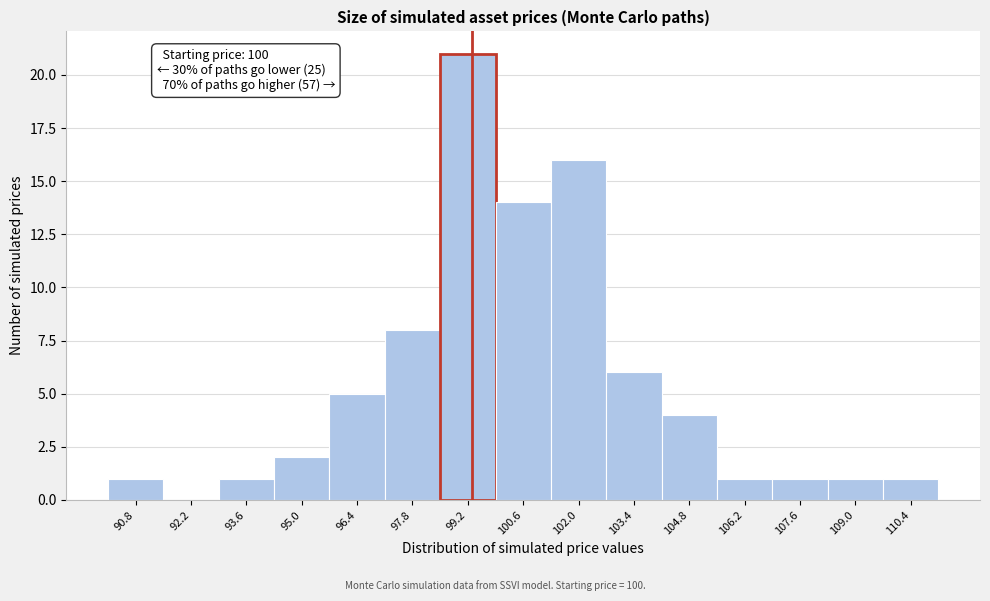

Reading right to left, extract all data points from this chart.

110.4=1	109.0=1	107.6=1	106.2=1	104.8=4	103.4=6	102.0=16	100.6=14	99.2=21	97.8=8	96.4=5	95.0=2	93.6=1	92.2=0	90.8=1